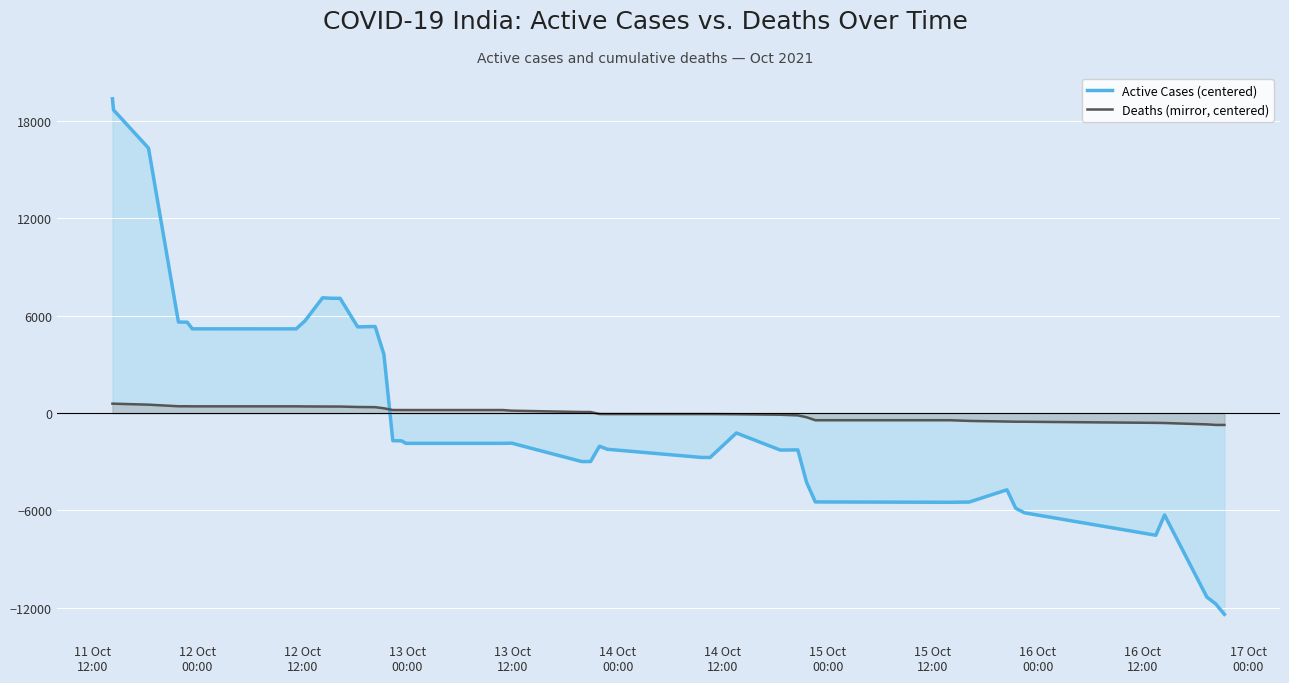

What is the difference between the second highest and minimum values in the Active Cases (centered) series?

31103.0